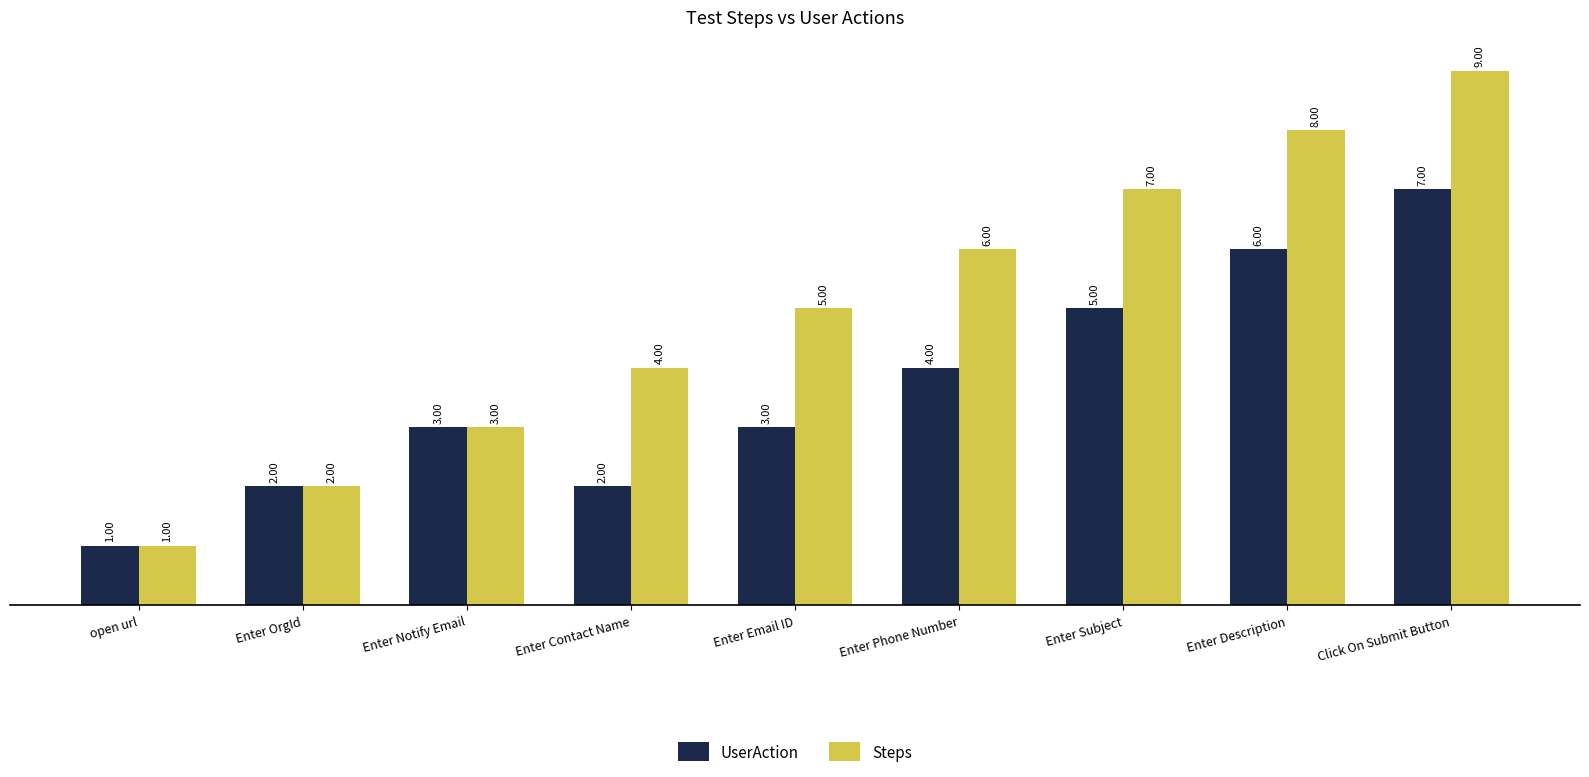

How many values in the Steps series are below 5?

4